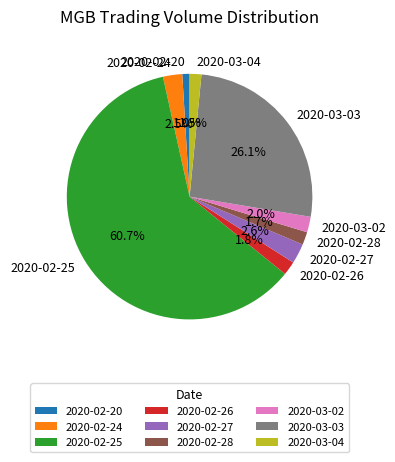

To the nearest percent, what is the combined percentage of 2020-03-02 and 2020-02-20?

3%